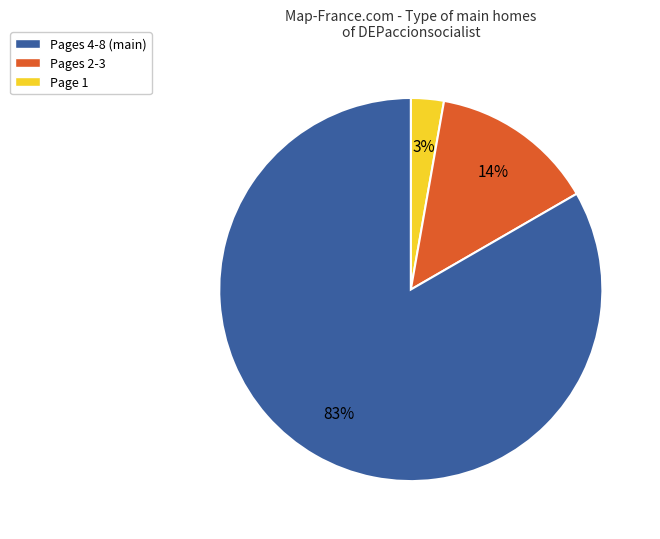

To the nearest percent, what portion does Page 1 represent?

83%